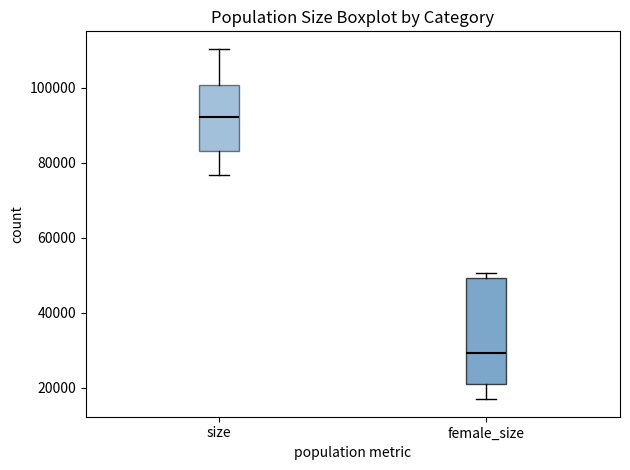

Reading left to right, transcribe this box plot: for each box, give where its median line is, the range the box spans, and where its two whiskers end, as read against the y-axis. The values are not printed on the chart, so give them approximately, as read against the axis.

size: median 92000, box 84000 to 100000, whiskers 76000 to 110000
female_size: median 30000, box 20000 to 50000, whiskers 16000 to 50000 (just above the box's upper edge)